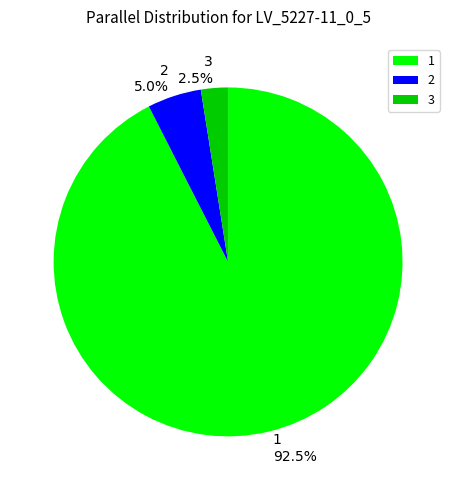

What is the smallest slice in the pie chart?

3